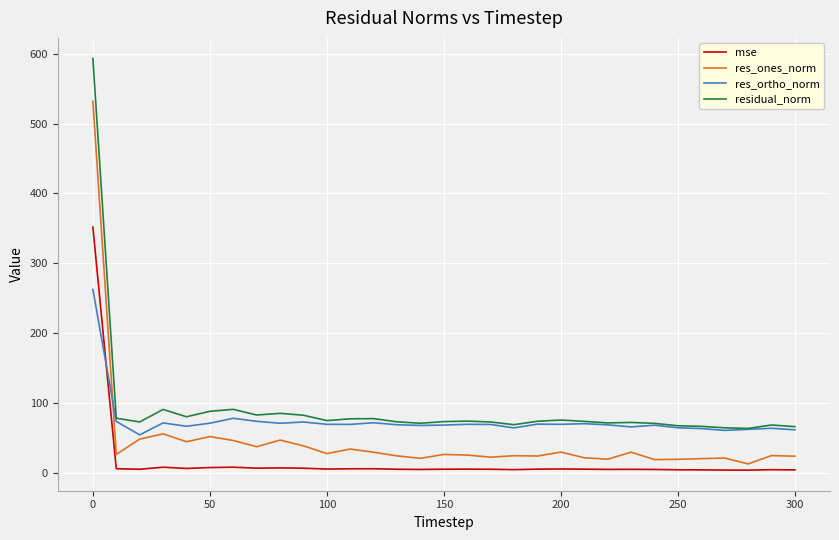

What is the greatest value displayed?

593.1